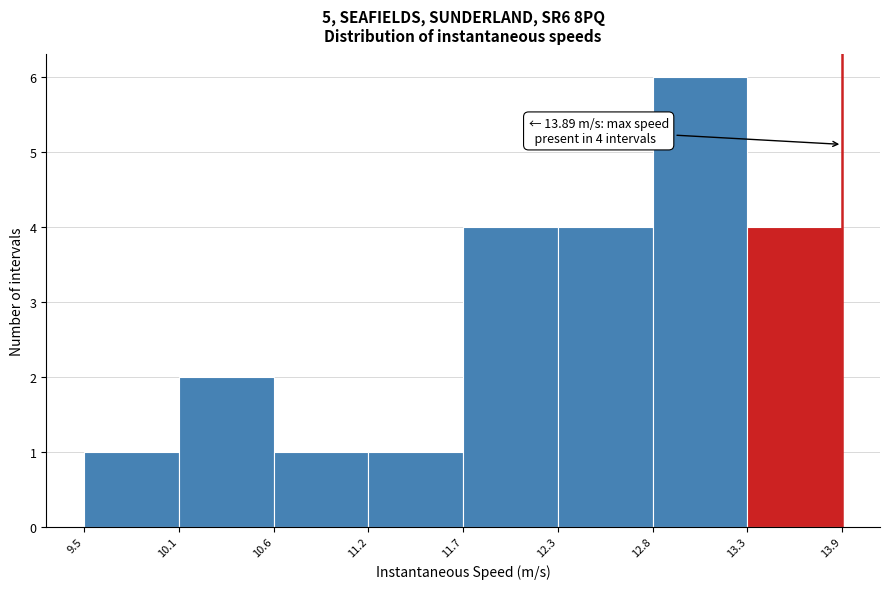

Over which range of the x-axis is the bar tallest?

12.8 to 13.3